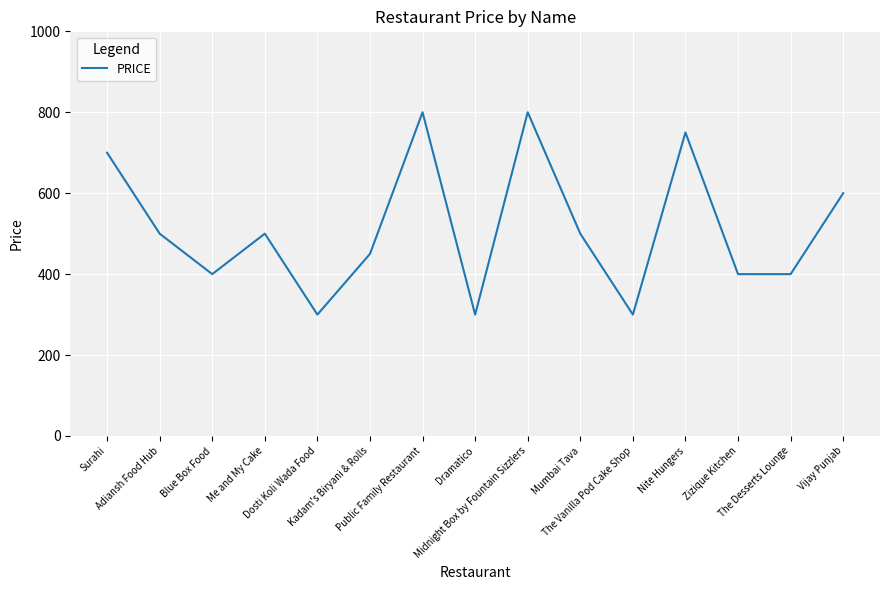

True or false: the data shows 600 at Vijay Punjab.

True